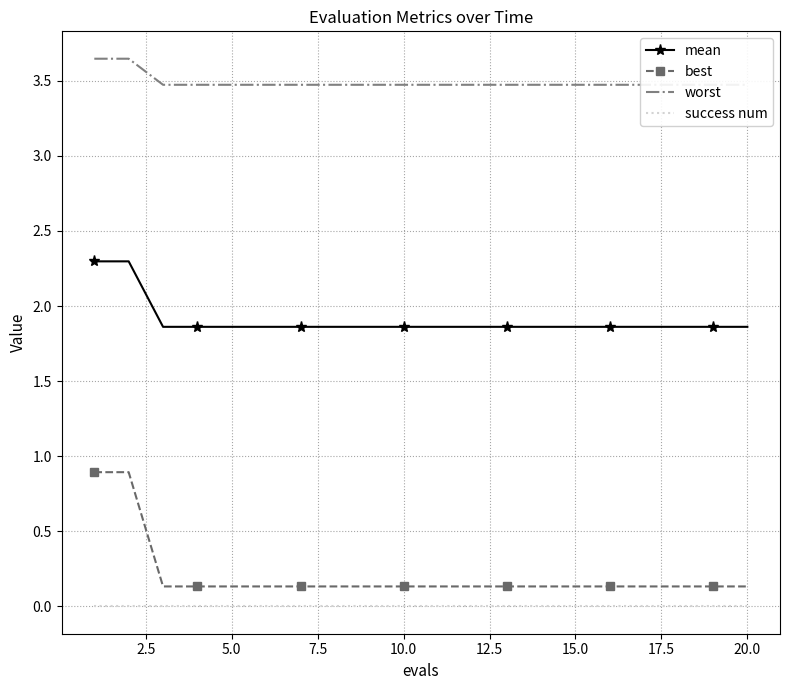

True or false: best and success num cross at least once.

False